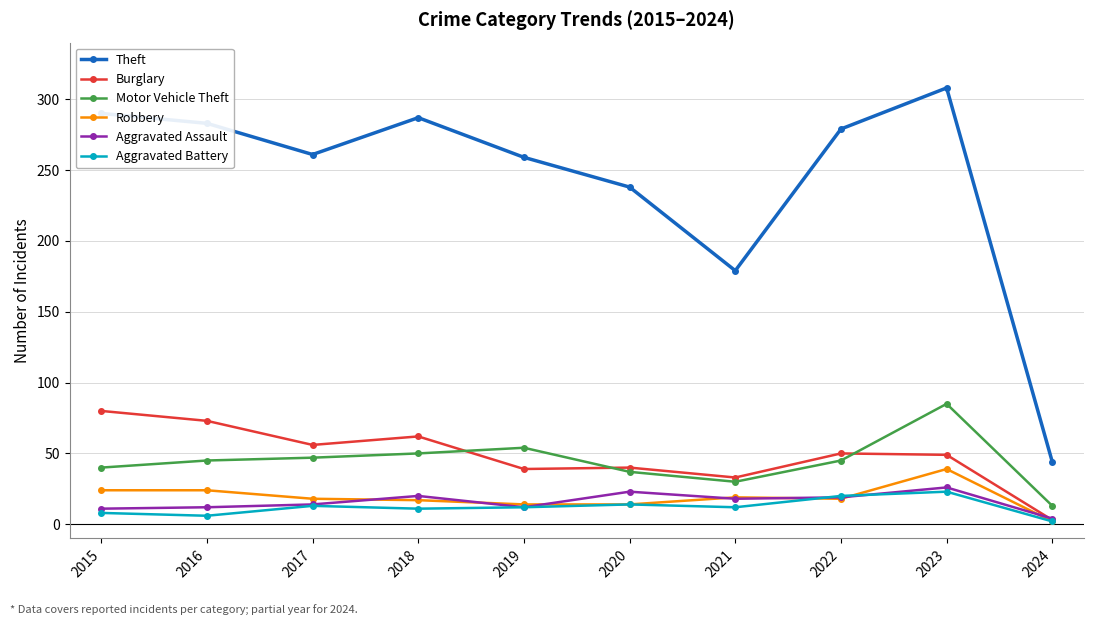

True or false: Theft has a value of 279 at 2022.

True